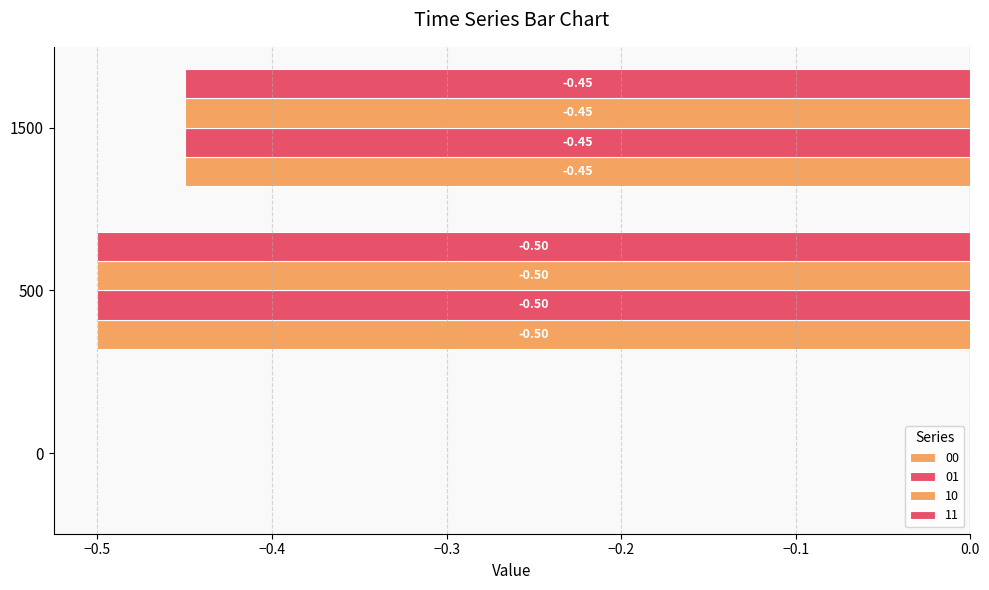

What is the minimum value shown in the chart?

-0.5